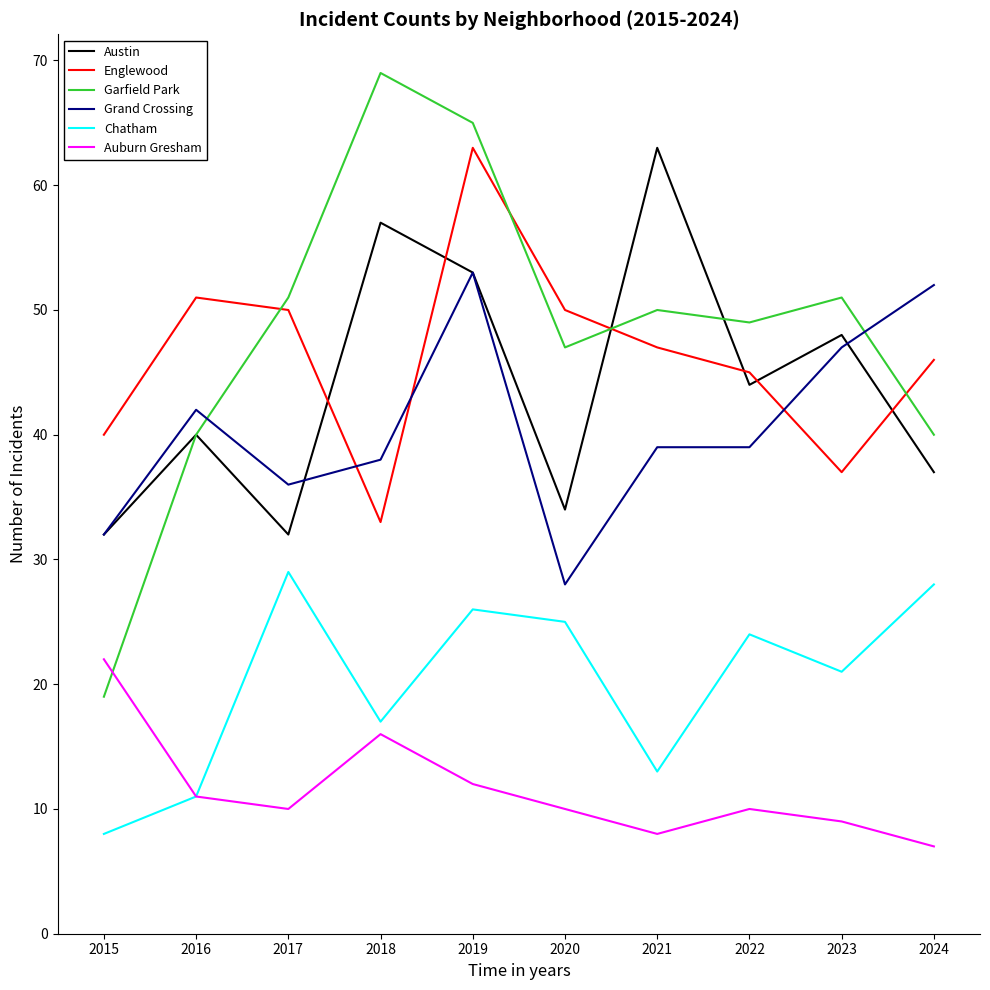

True or false: Garfield Park has more than 1 interior local peaks.

True